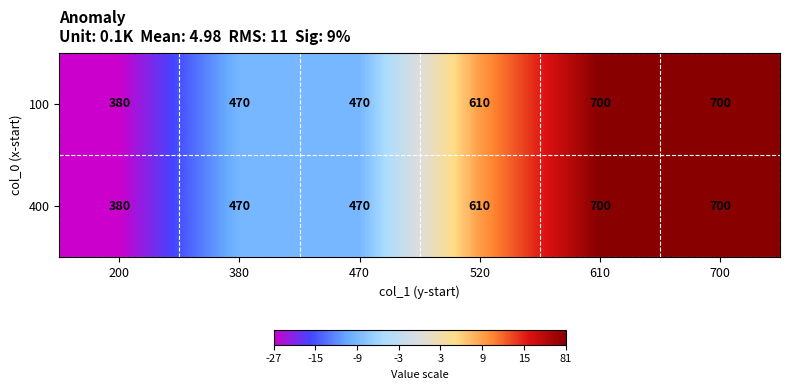

What is the difference between the maximum and minimum values in the 400 series?

320